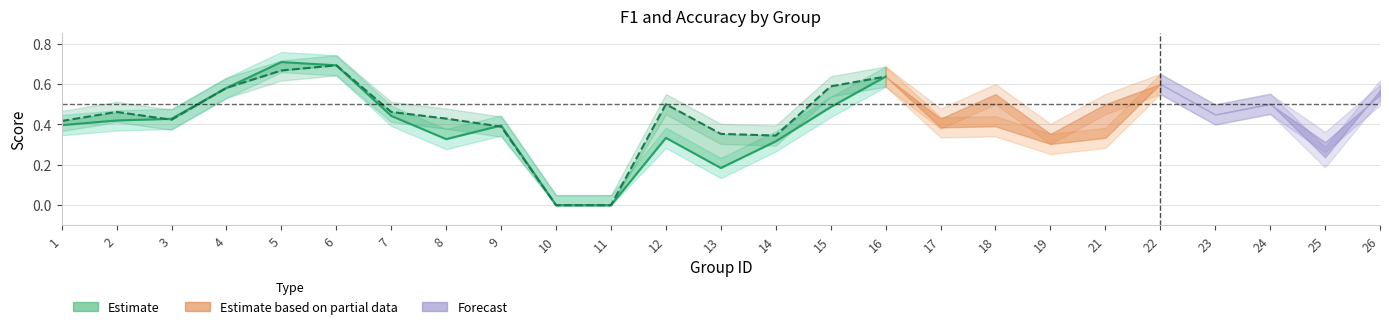

Is this an area chart (filled region under the line)?

No